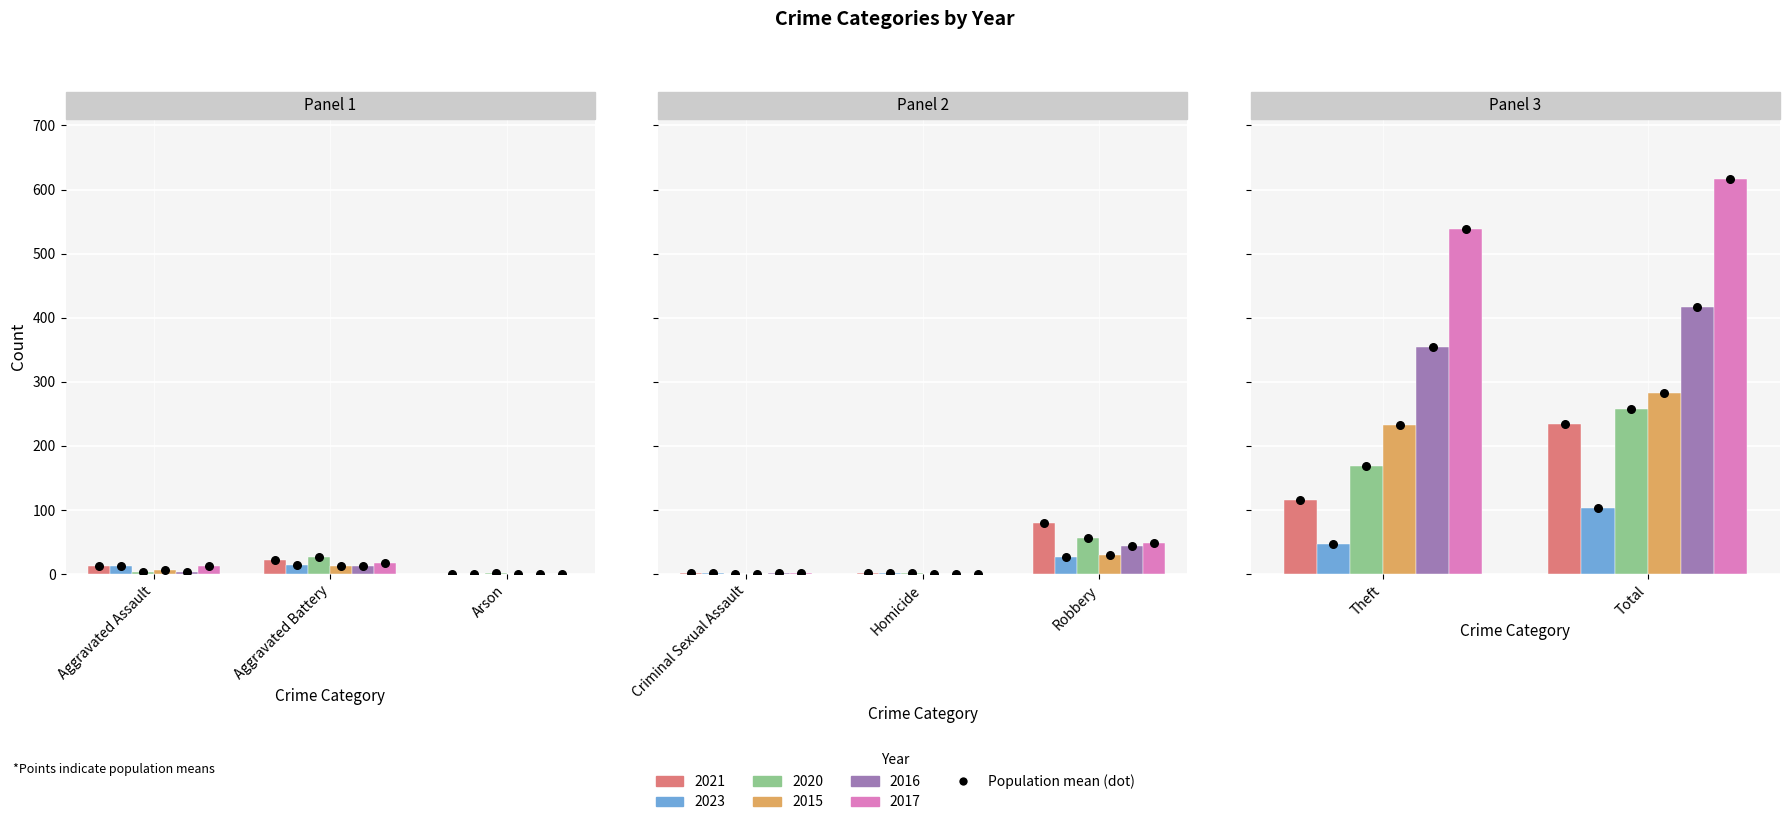

Which series has the largest total across all categories?

2017